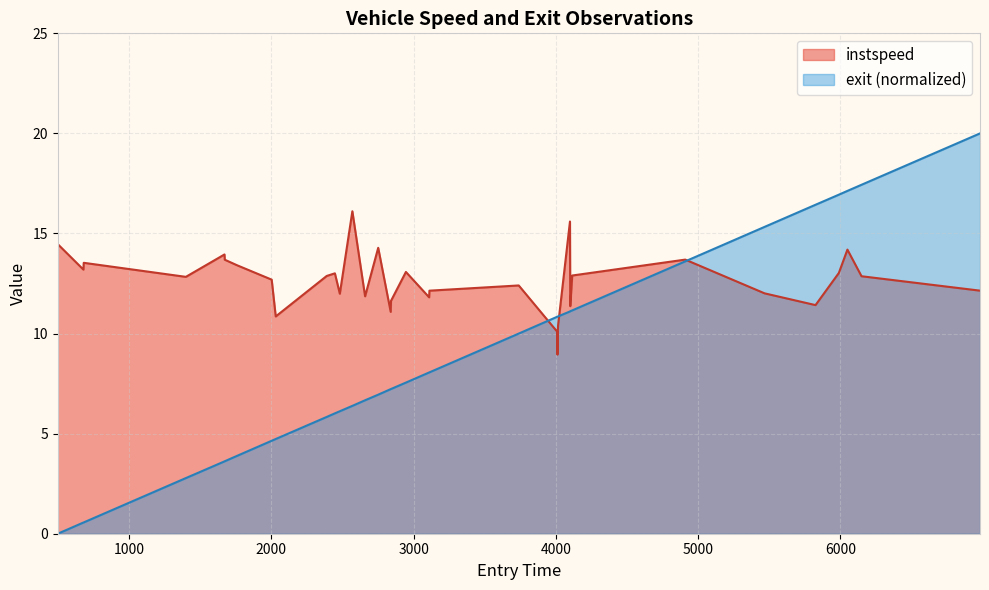

List the series in order of their overall mean, lowest first.

exit (normalized), instspeed